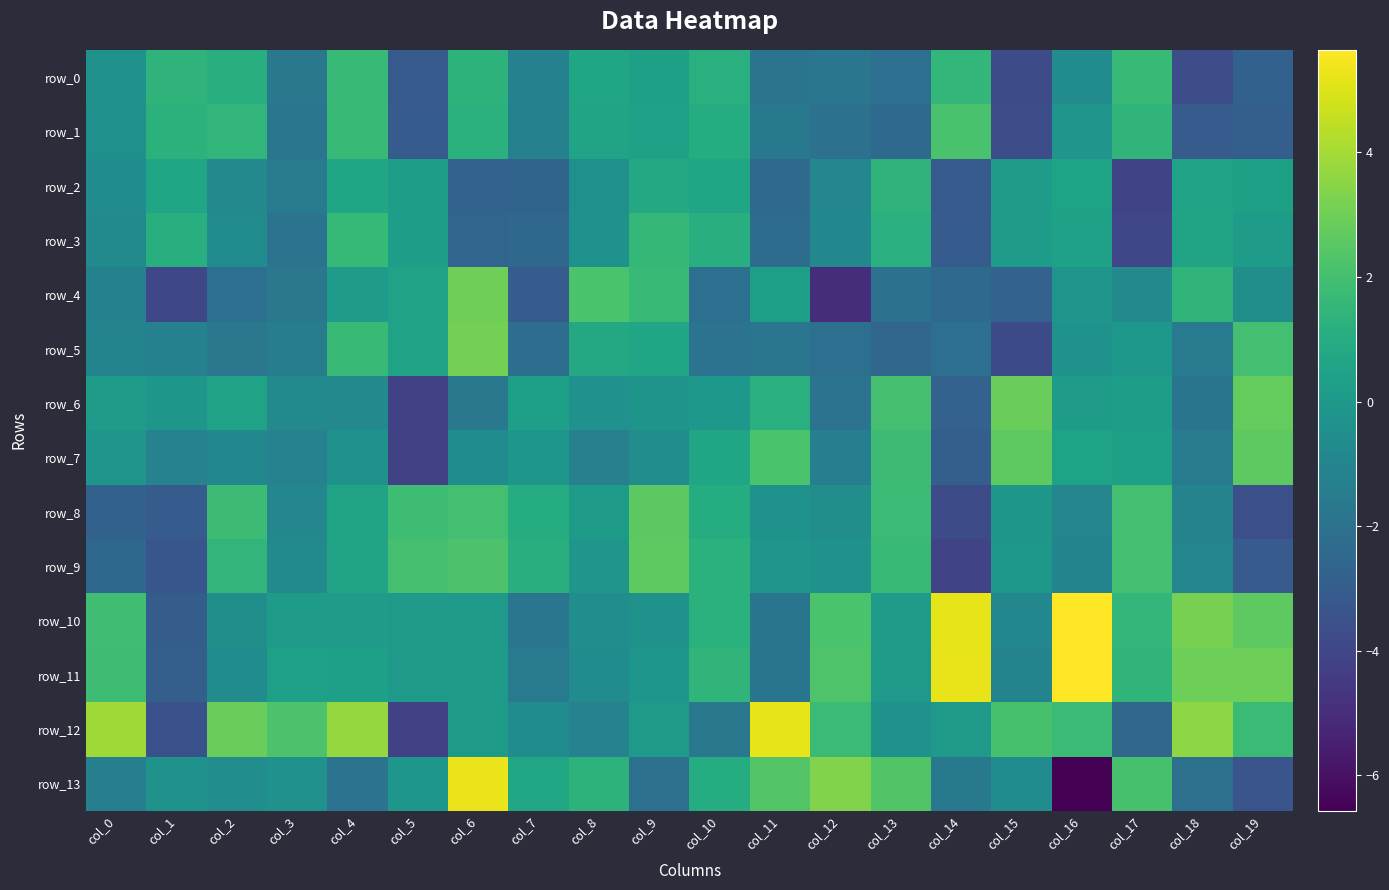

Rank the categories by row_1 value from highest to lowest.

col_14, col_4, col_2, col_17, col_1, col_6, col_10, col_8, col_9, col_16, col_0, col_7, col_11, col_3, col_12, col_13, col_19, col_5, col_18, col_15